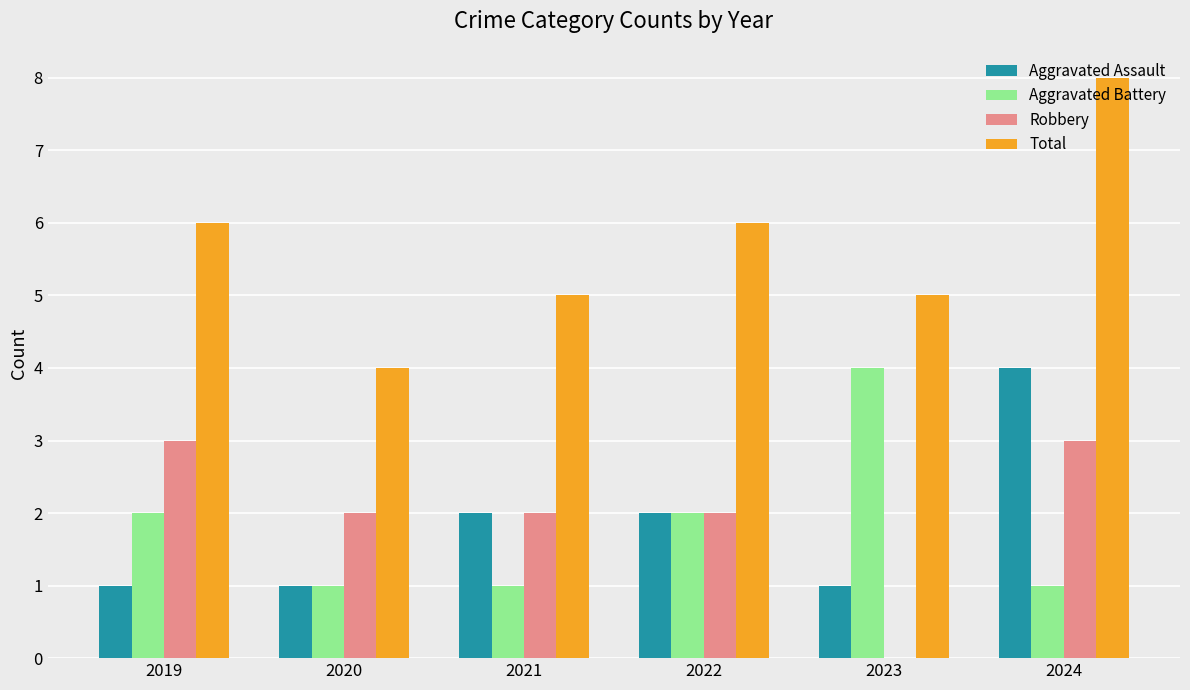

What is the sum of the Total values at 2023 and 2021?

10